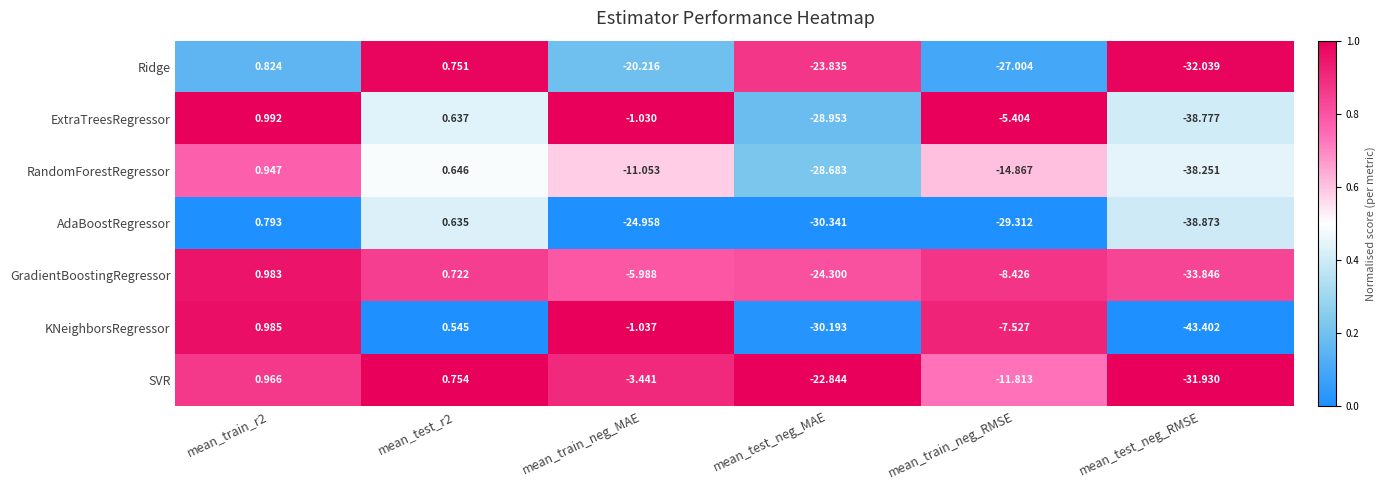

Is the value of Ridge at mean_test_neg_MAE greater than the value of RandomForestRegressor at mean_test_neg_RMSE?

Yes